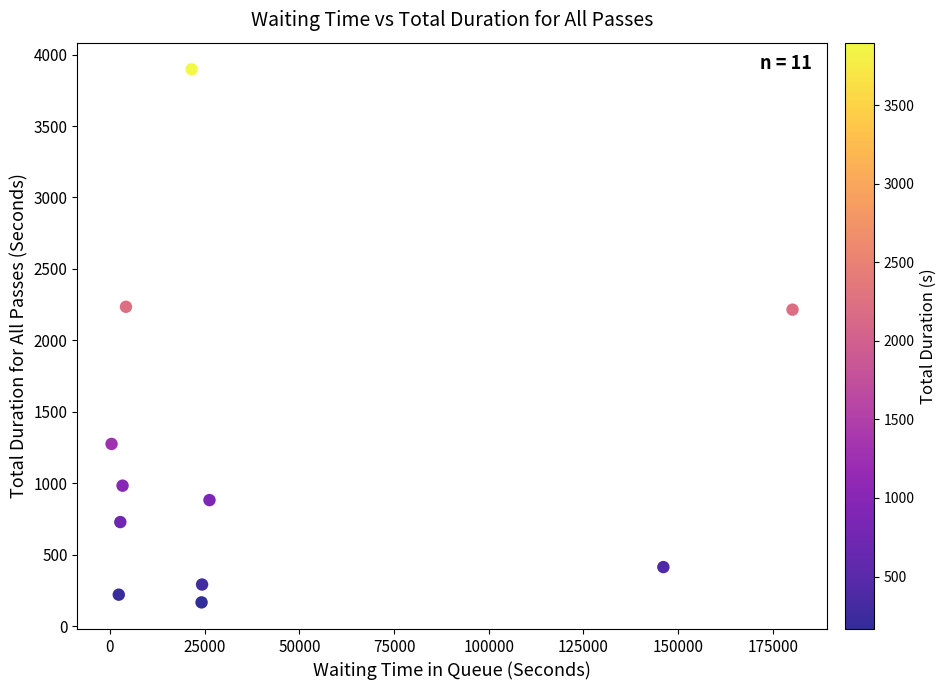

What is the average X value?

39608